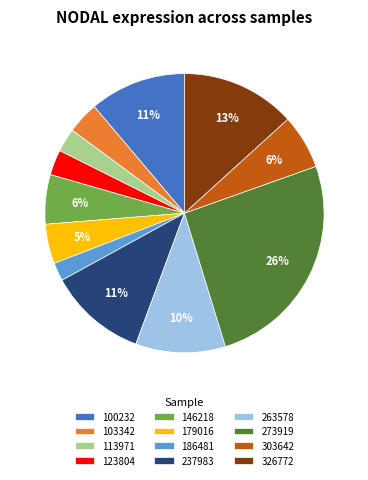

Which category has the biggest portion of the pie?

273919